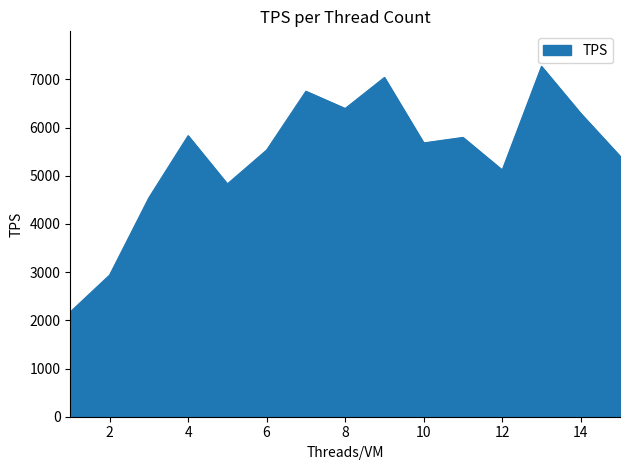

What is the difference between the maximum and minimum values?

5094